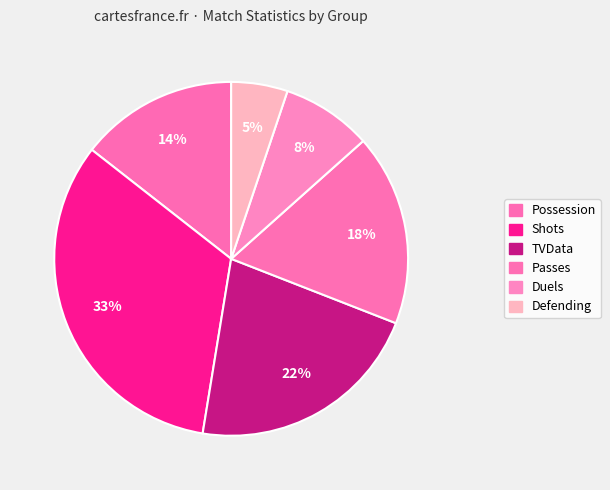

What is the largest slice in the pie chart?

Shots